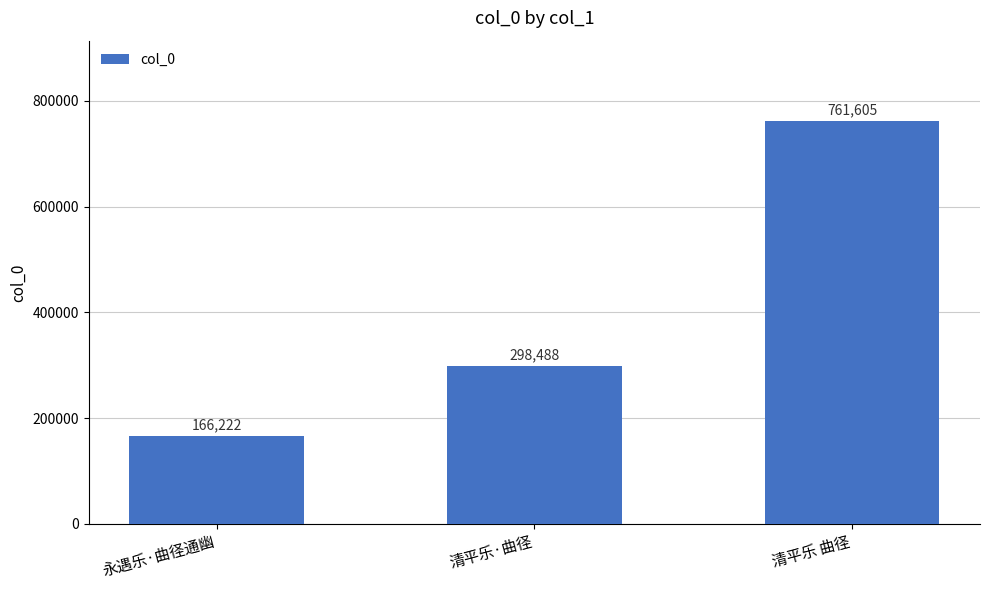

Reading right to left, what are all the values shown in this chart?

761605	298488	166222